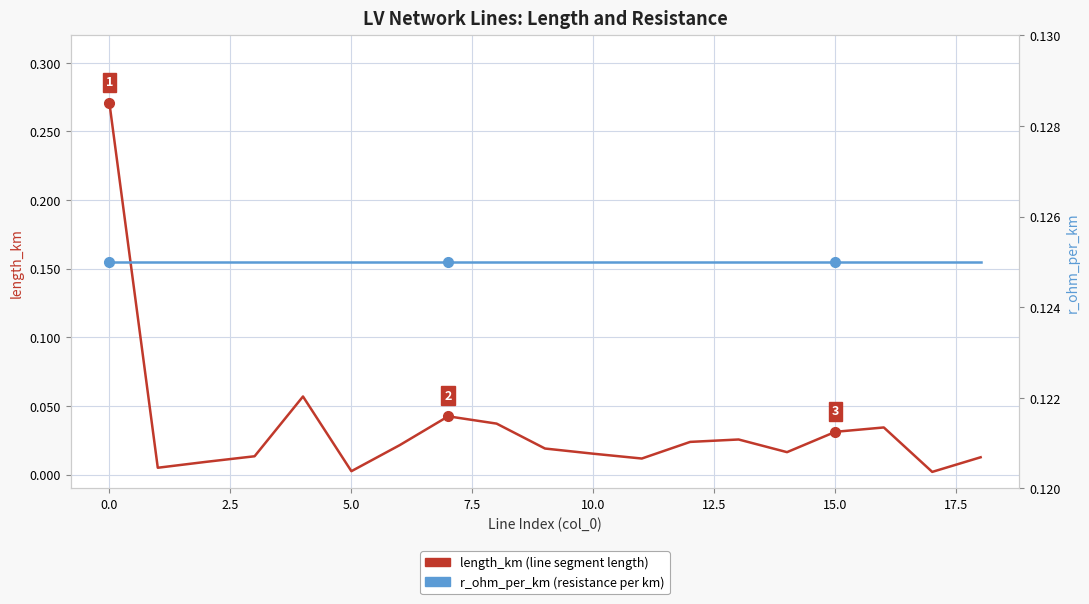

True or false: r_ohm_per_km has more than 1 points higher than both neighbors.

False